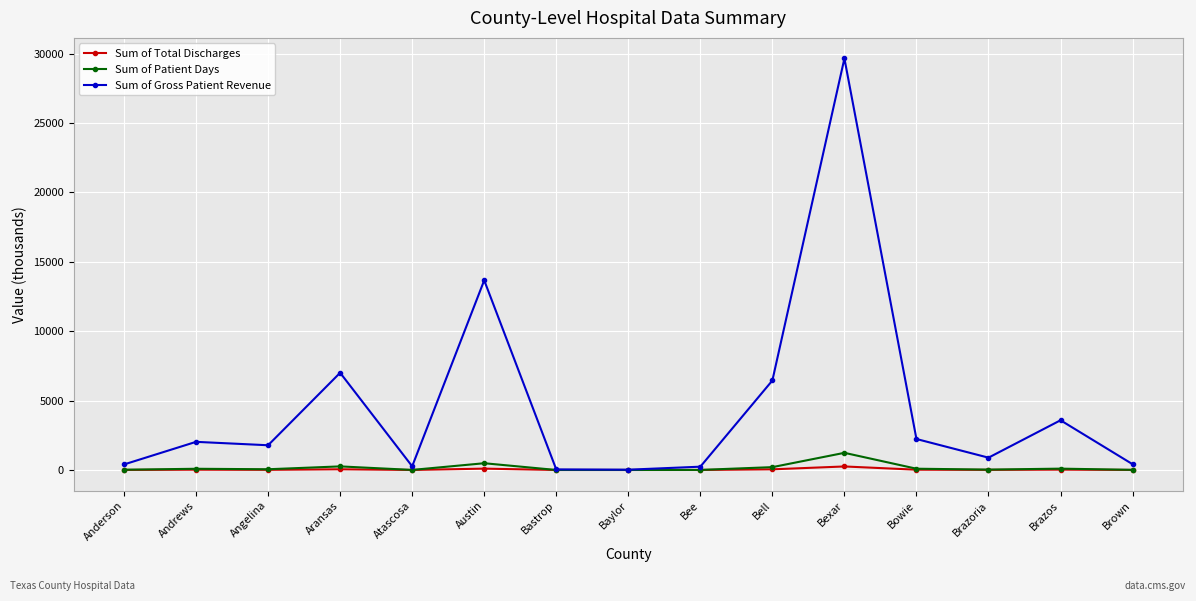

What is the sum of the Sum of Patient Days values at Angelina and Austin?

539.8